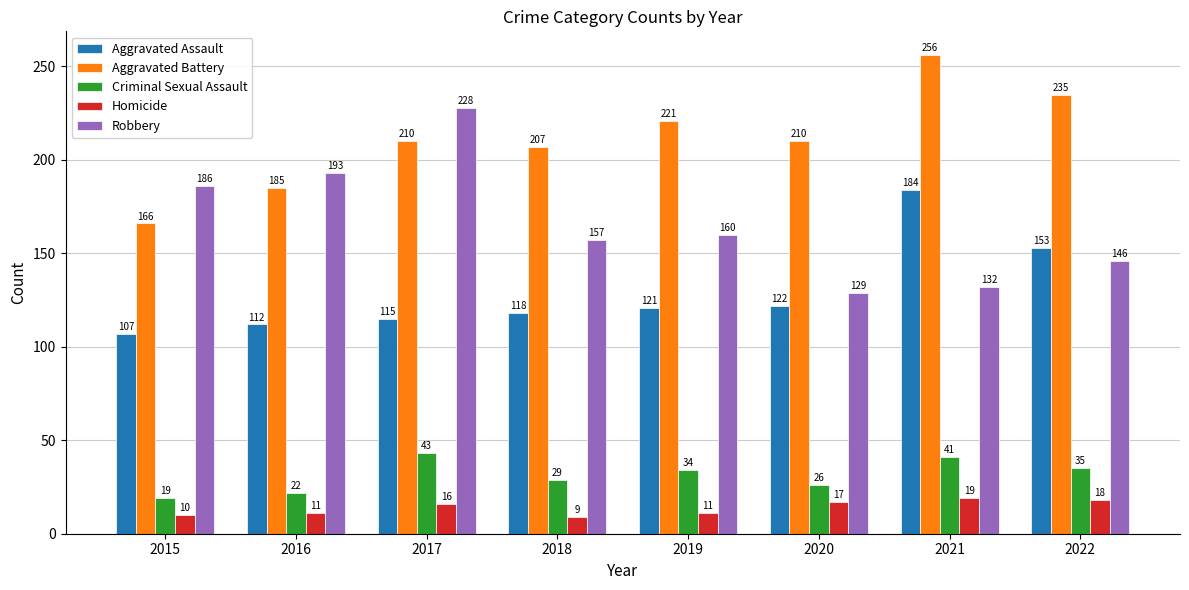

Is the value of Criminal Sexual Assault at 2017 greater than the value of Homicide at 2018?

Yes